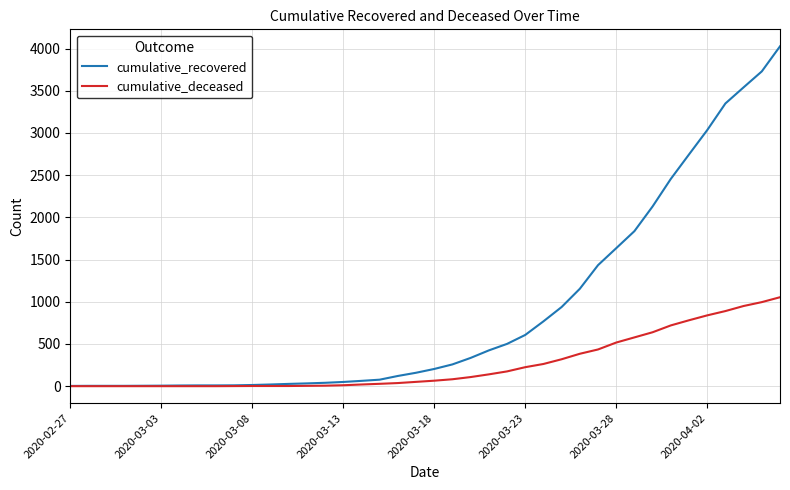

What is the sum of all cumulative_deceased values?

10324